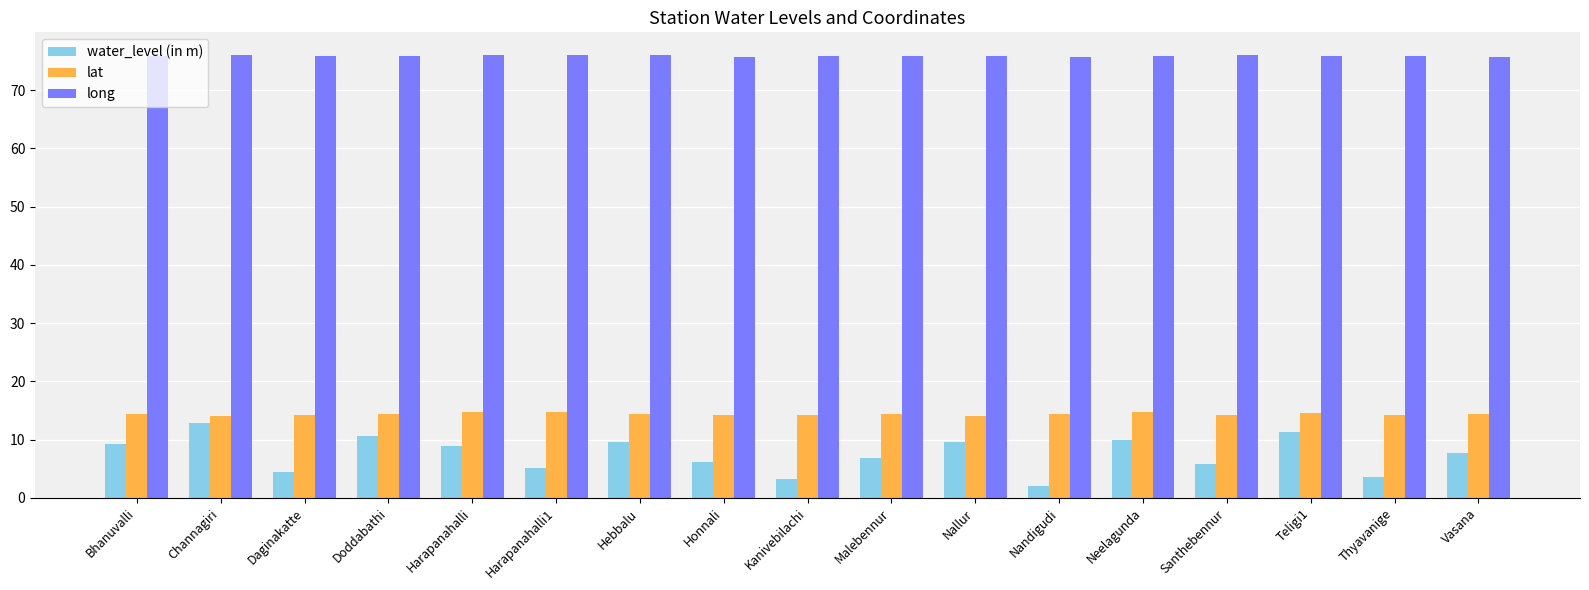

Is it true that water_level (in m) equals 2.6 at Teligi1?

False